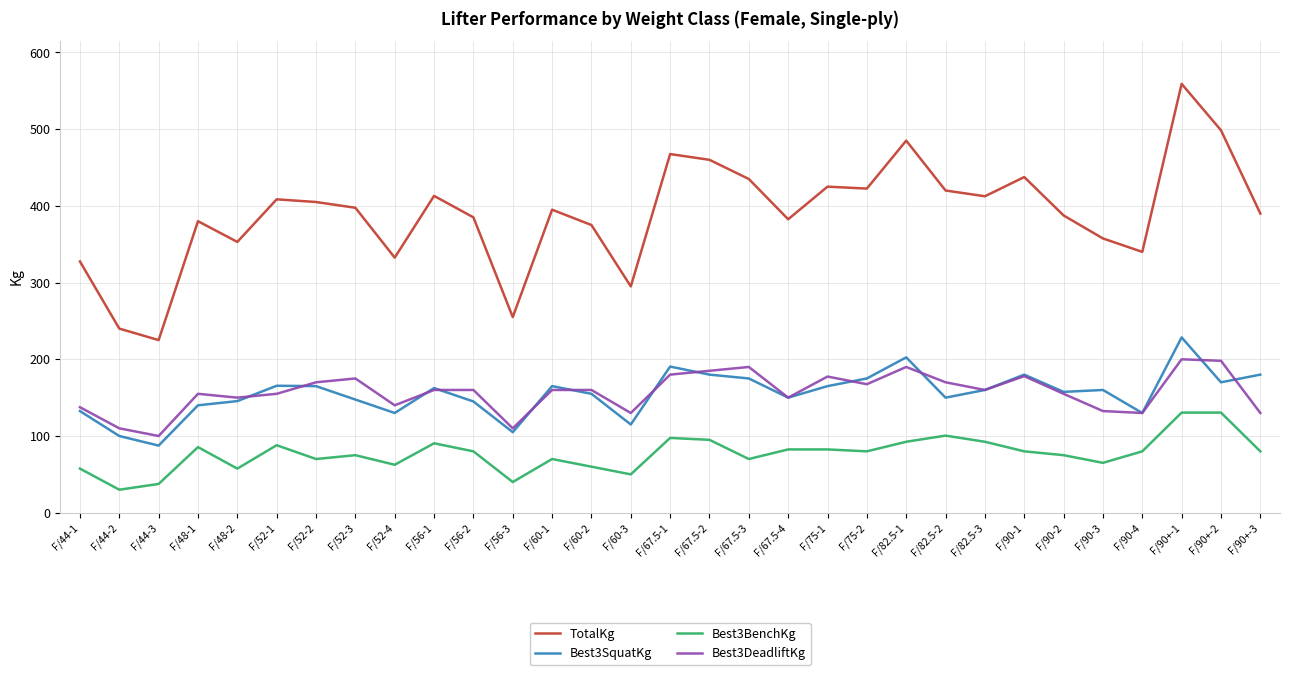

Read the Best3SquatKg value at F/56-3.

105.0